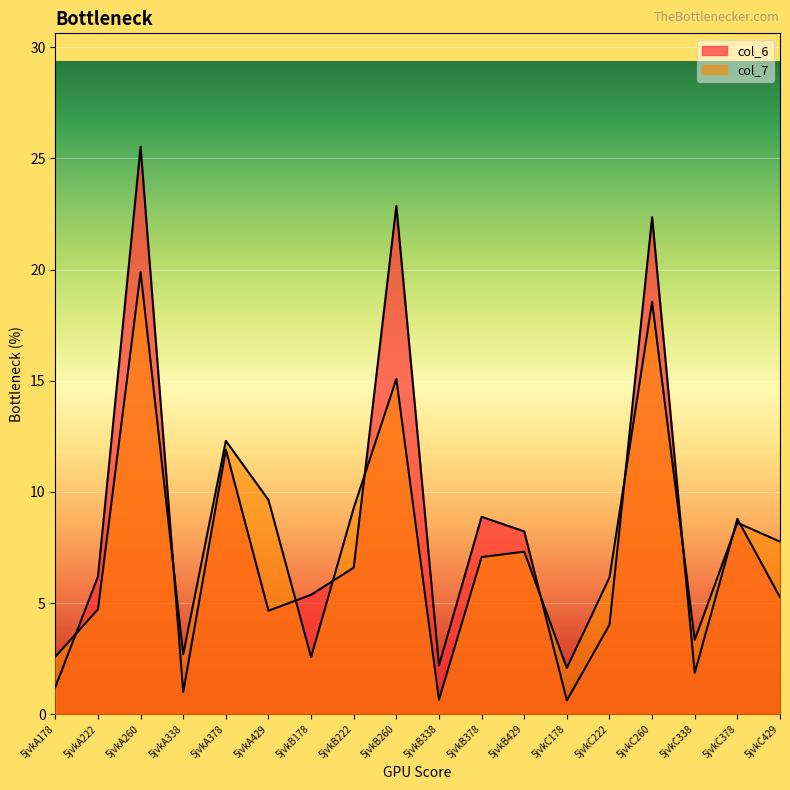

At which category does the chart reach its minimum across all series?

5jvkC178